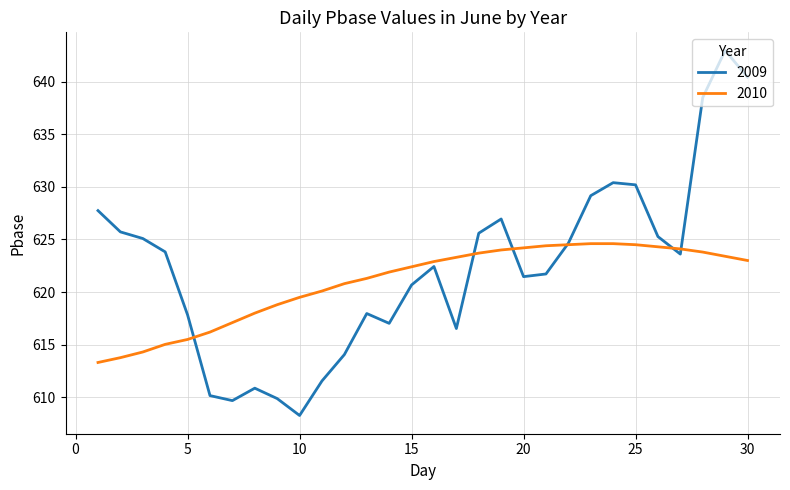

What is the smallest value displayed?

608.3